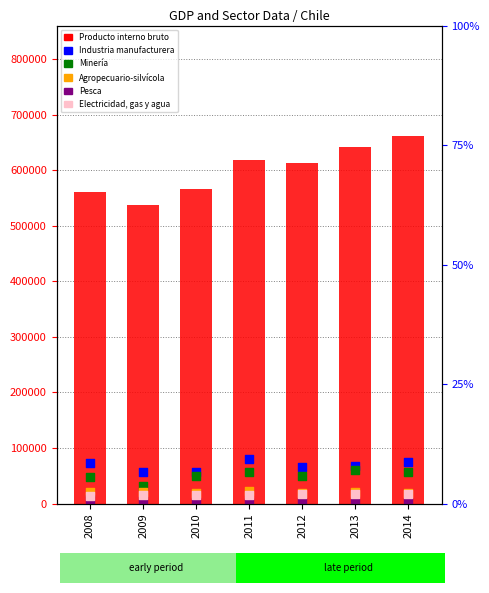

Which series has the widest spread of Y values?

Producto interno bruto